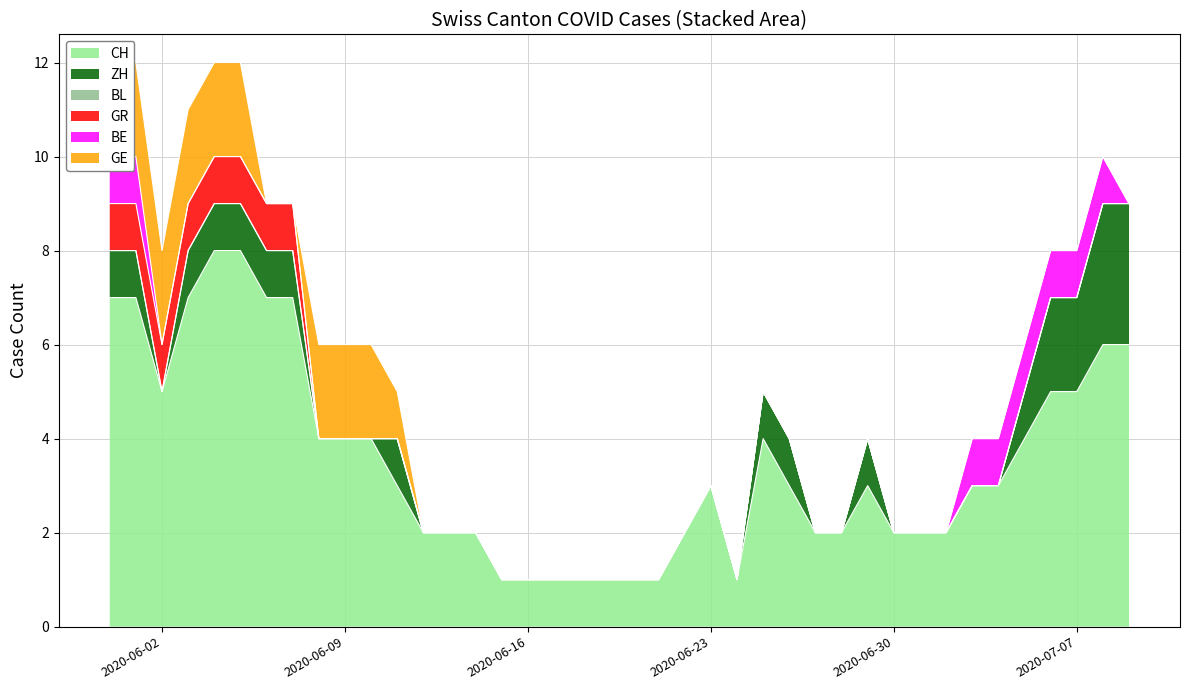

Which series has the largest range (max minus min)?

CH